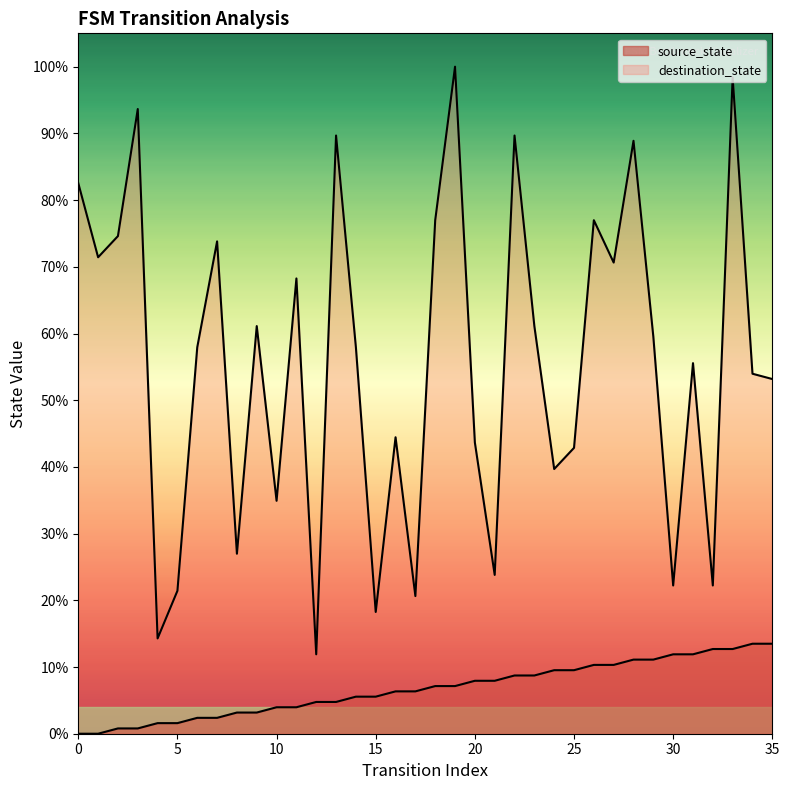

At which category is the sum across all series the highest?

33